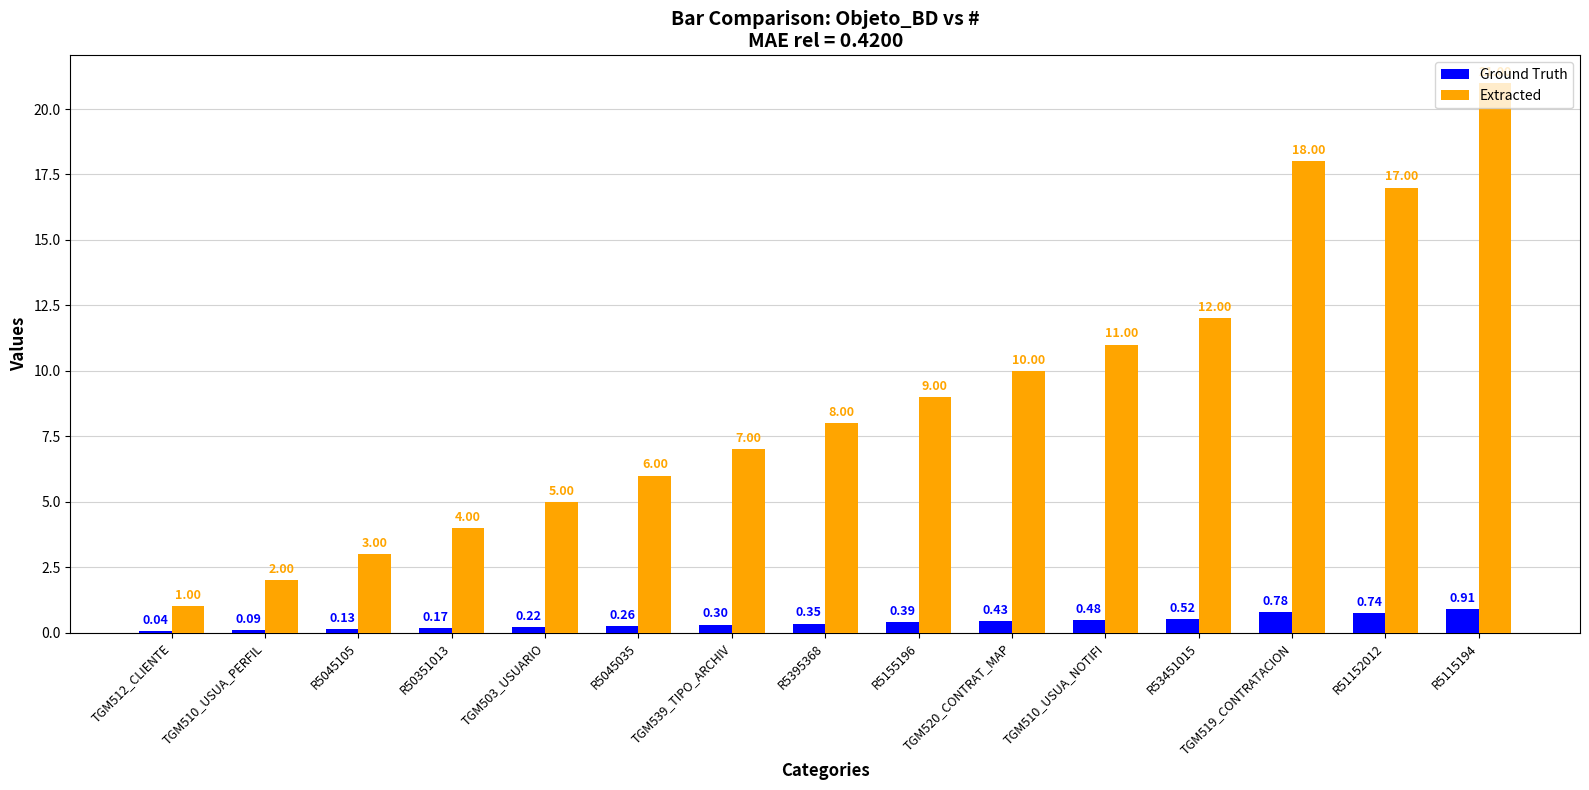

What is the total value across all series at TGM510_USUA_NOTIFI?

11.5